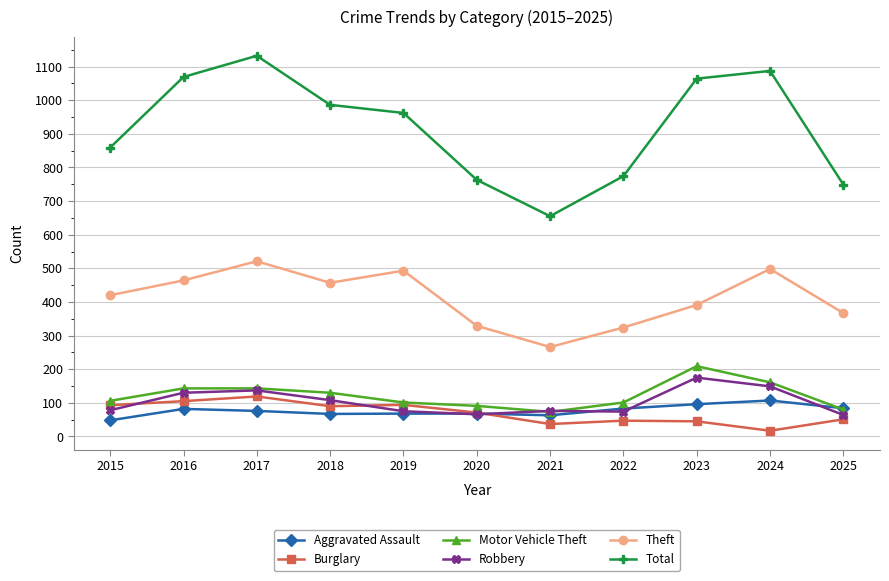

What is the minimum value for Theft?

266